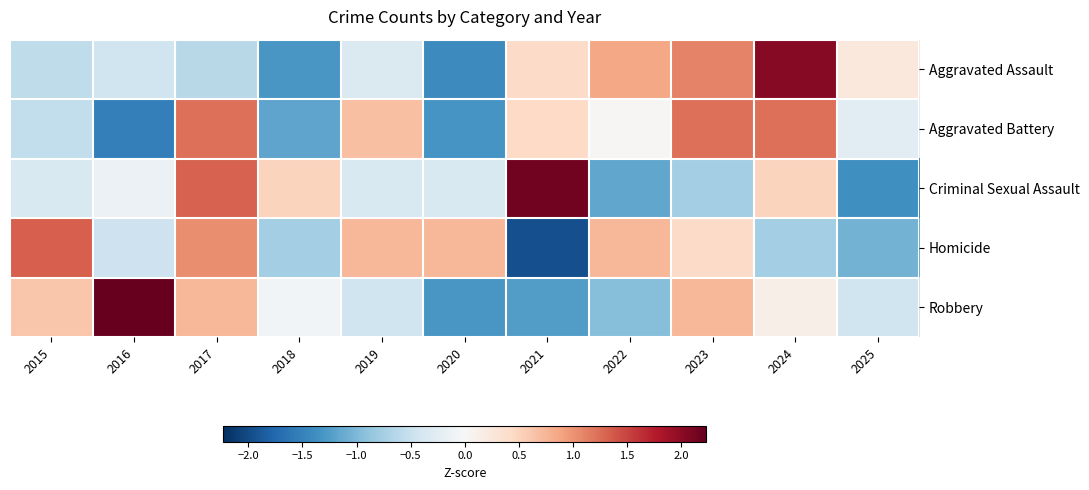

Reading left to right, what are all the values shown in this chart?

Aggravated Assault: 2015=-0.6	2016=-0.4	2017=-0.6	2018=-1.3	2019=-0.3	2020=-1.4	2021=0.4	2022=0.9	2023=1.1	2024=2.0	2025=0.2
Aggravated Battery: 2015=-0.5	2016=-1.5	2017=1.2	2018=-1.2	2019=0.7	2020=-1.3	2021=0.5	2022=0.0	2023=1.2	2024=1.2	2025=-0.3
Criminal Sexual Assault: 2015=-0.3	2016=-0.1	2017=1.3	2018=0.5	2019=-0.3	2020=-0.3	2021=2.1	2022=-1.2	2023=-0.8	2024=0.5	2025=-1.4
Homicide: 2015=1.3	2016=-0.5	2017=1.0	2018=-0.8	2019=0.7	2020=0.7	2021=-2.0	2022=0.7	2023=0.4	2024=-0.8	2025=-1.1
Robbery: 2015=0.6	2016=2.2	2017=0.7	2018=-0.1	2019=-0.4	2020=-1.3	2021=-1.3	2022=-0.9	2023=0.7	2024=0.1	2025=-0.4